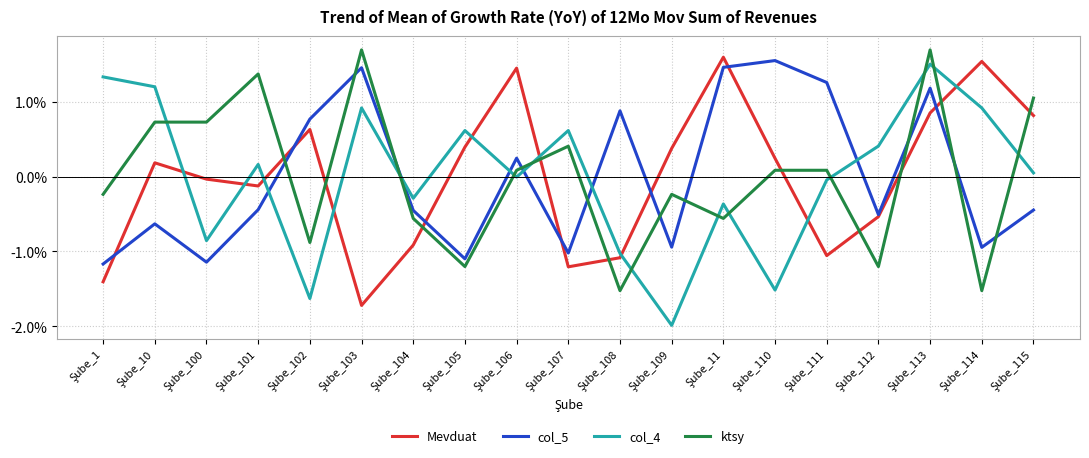

How many intersections are there between ktsy and col_4?

11